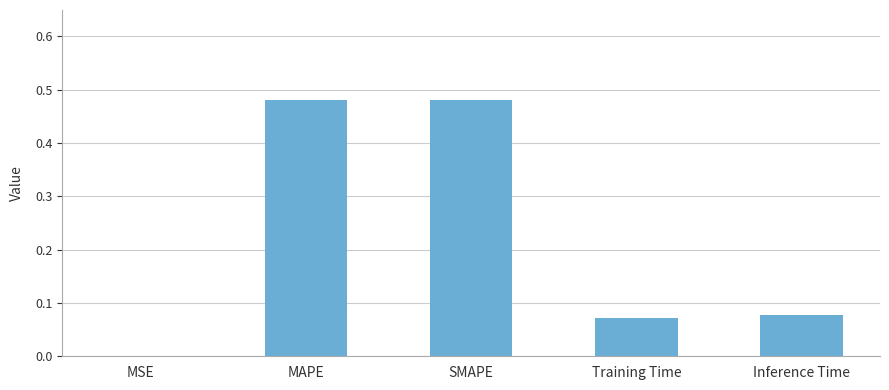

What is the change in value from SMAPE to Training Time?

-0.4